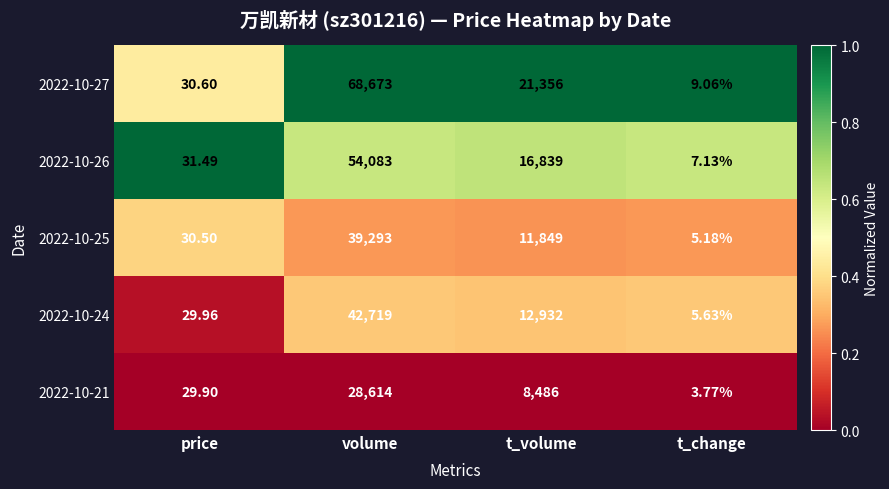

Which category has the lowest value in the 2022-10-26 series?

t_change